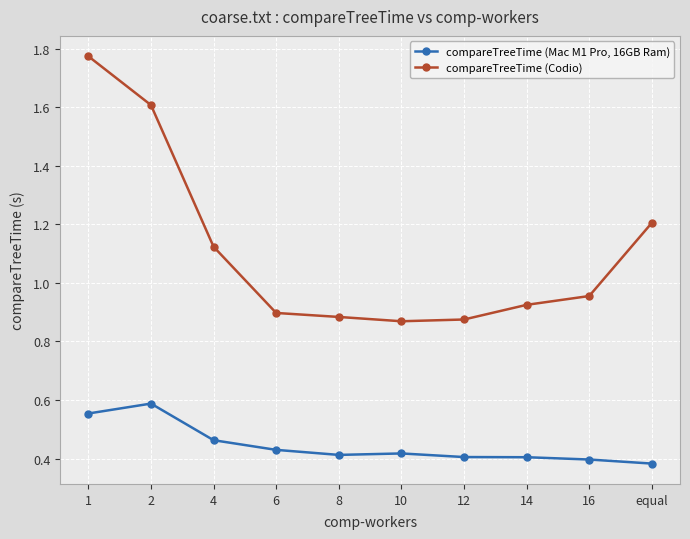

Where is compareTreeTime (Codio) nearest to the value 1?

16